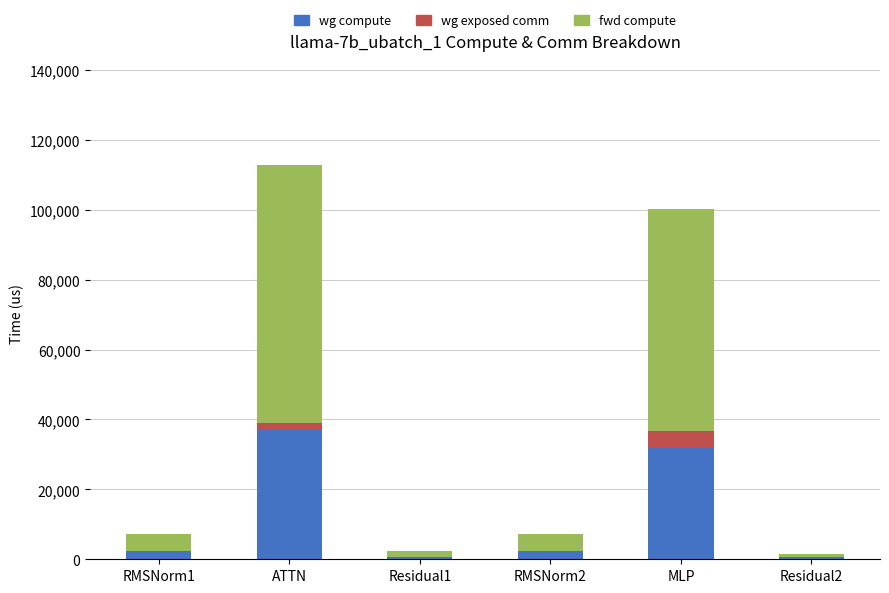

At which category is the sum across all series the highest?

ATTN